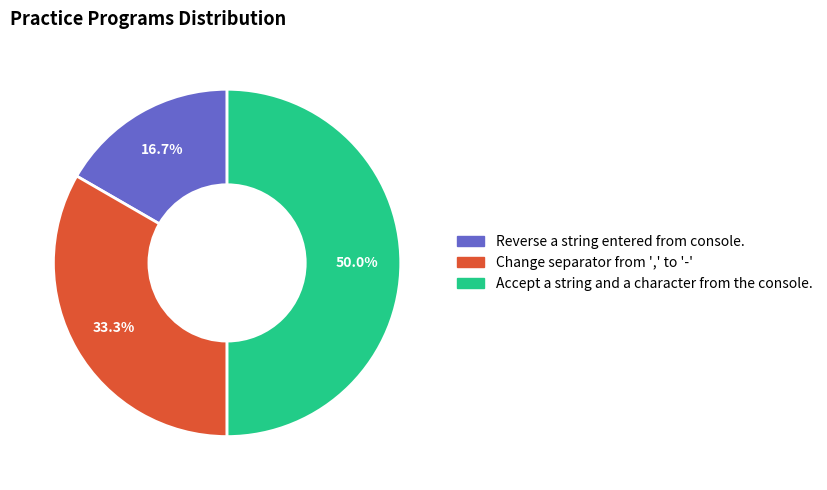

Between Accept a string and a character from the console. and Reverse a string entered from console., which is larger?

Accept a string and a character from the console.